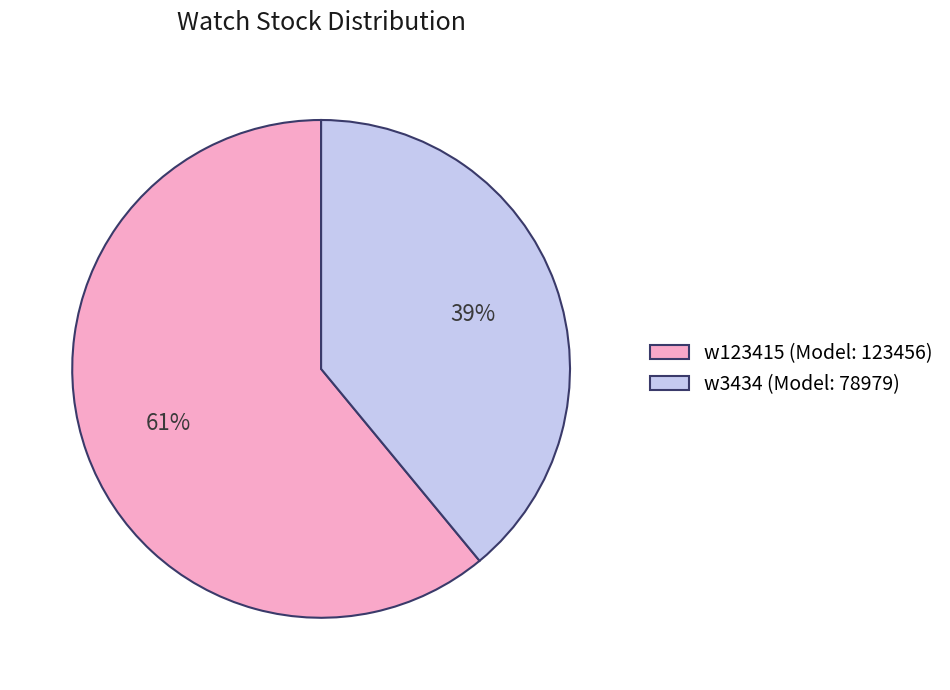

Is there a majority slice in this chart?

Yes